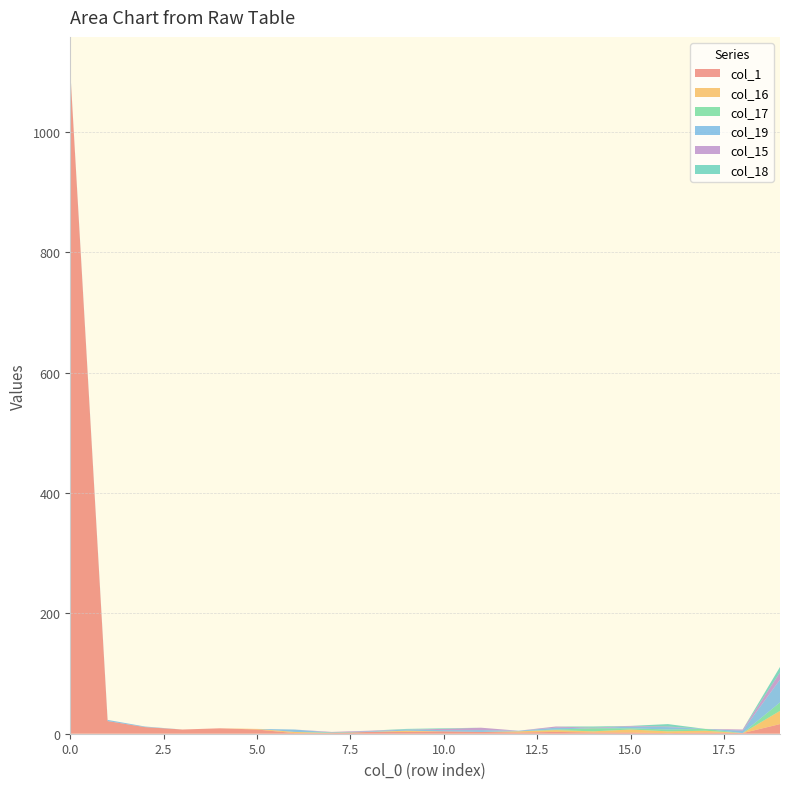

Reading left to right, list all the values displayed in this chart.

col_1: 1101	21	11	7	9	7	1	1	3	3	4	3	2	3	2	2	1	2	1	16
col_16: 0	0	0	0	0	1	2	0	0	2	0	0	2	3	2	5	3	3	0	22
col_17: 0	0	0	0	0	0	0	1	0	0	0	0	0	1	5	2	3	3	0	14
col_19: 2	2	1	0	0	0	4	0	1	2	2	3	1	3	0	3	4	0	4	38
col_15: 0	0	0	0	0	0	0	1	1	0	2	4	0	2	1	1	1	0	2	12
col_18: 0	0	0	0	0	0	0	0	0	1	1	0	0	0	2	0	4	0	0	9